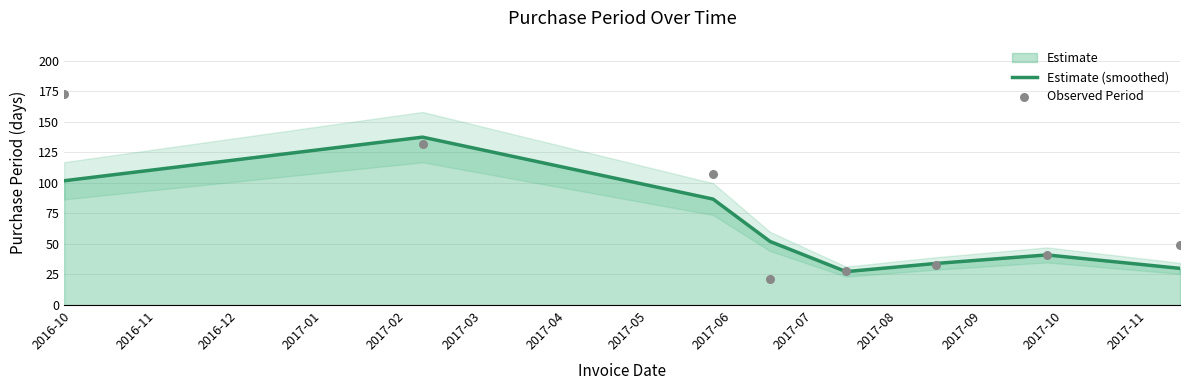

Which series contains the lowest Y value?

Observed Period